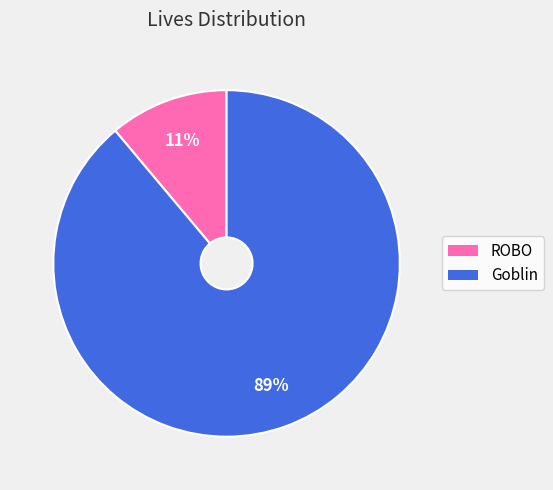

True or false: ROBO accounts for 6% of the total.

False